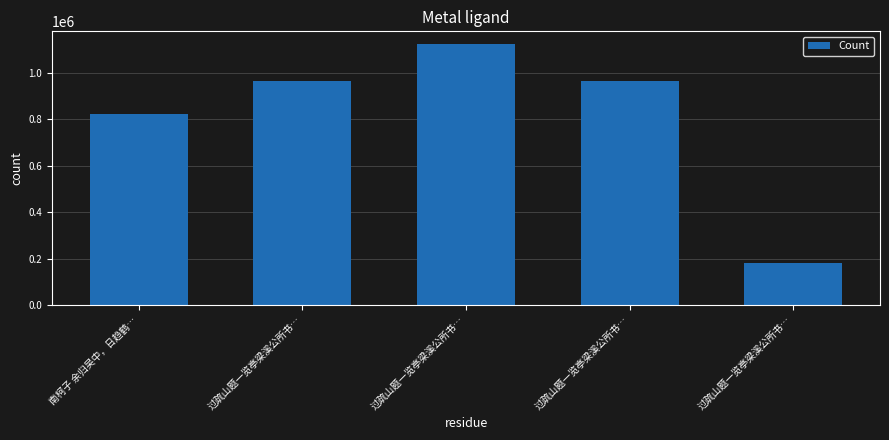

Count the number of data series in this chart.

1